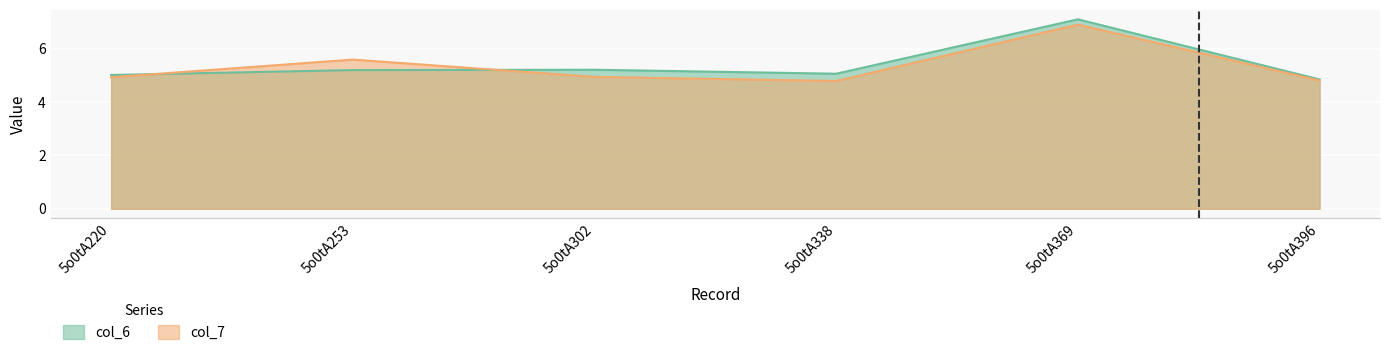

What is the difference between the col_7 values at 5o0tA369 and 5o0tA220?

2.0